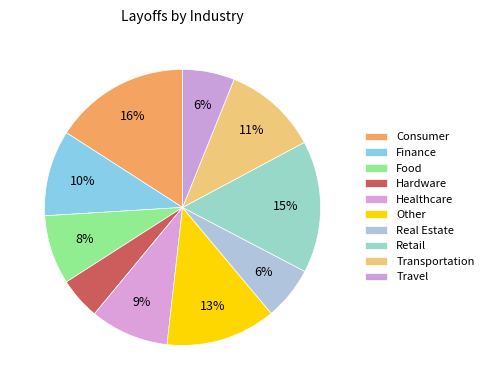

What percentage is the Food slice, to the nearest percent?

8%